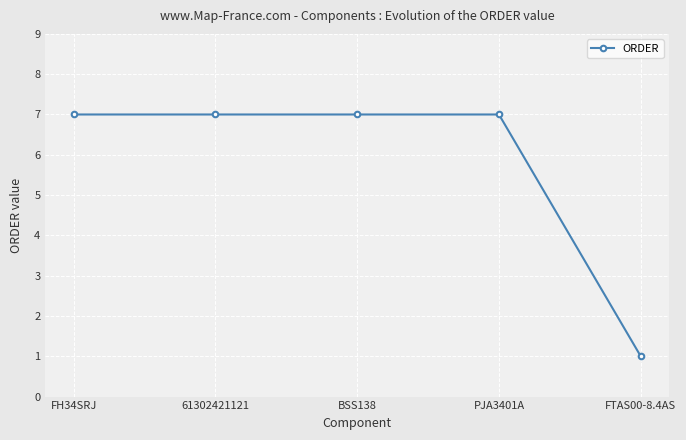

True or false: the data shows 7 at BSS138.

True